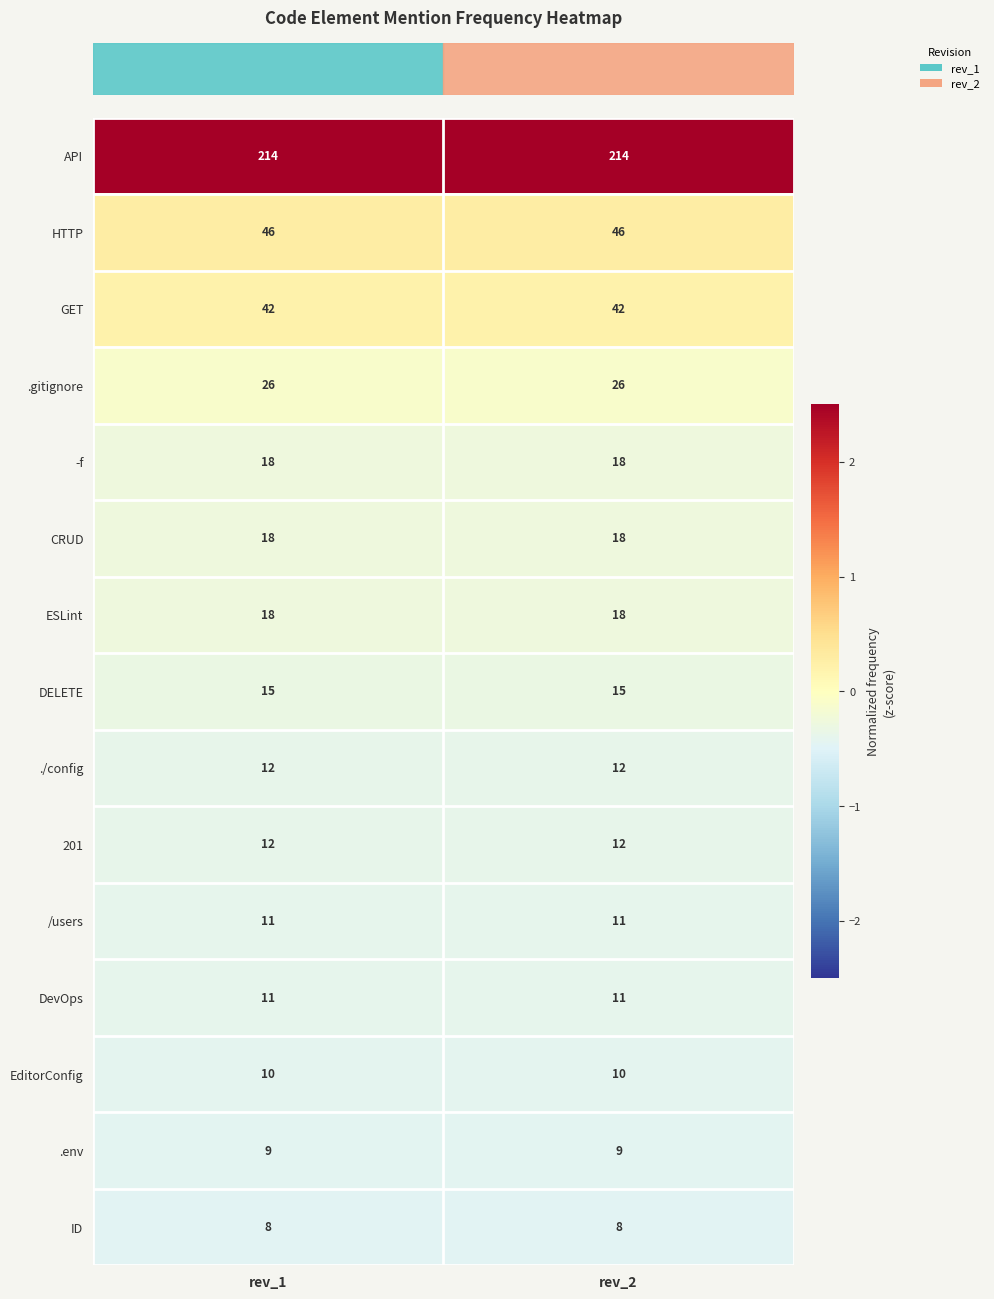

Is it true that ID equals 2 at rev_1?

False